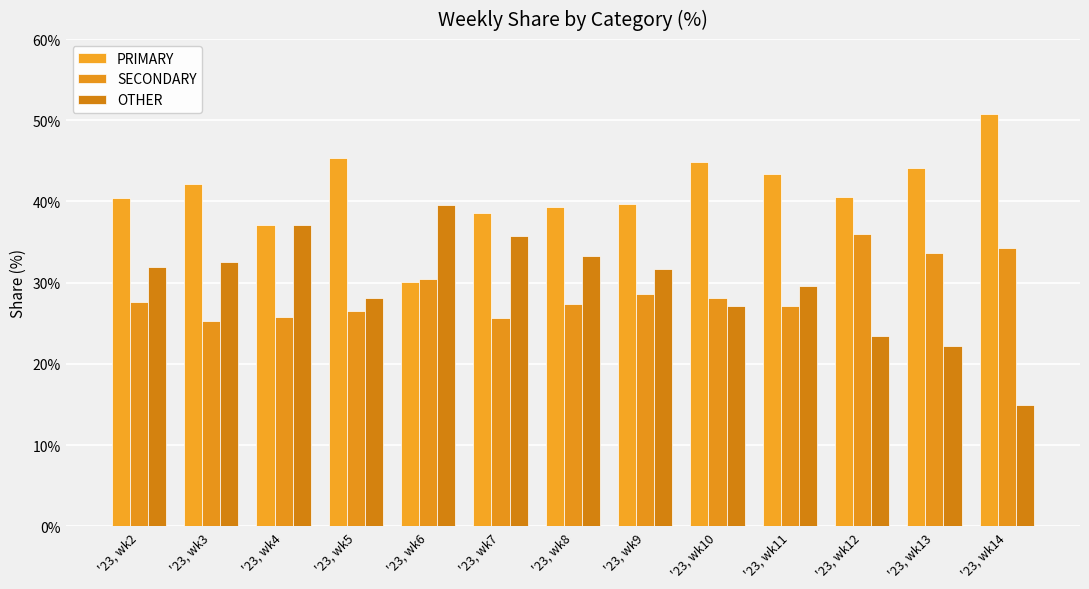

Rank the series by their maximum value, from lowest to highest.

SECONDARY, OTHER, PRIMARY